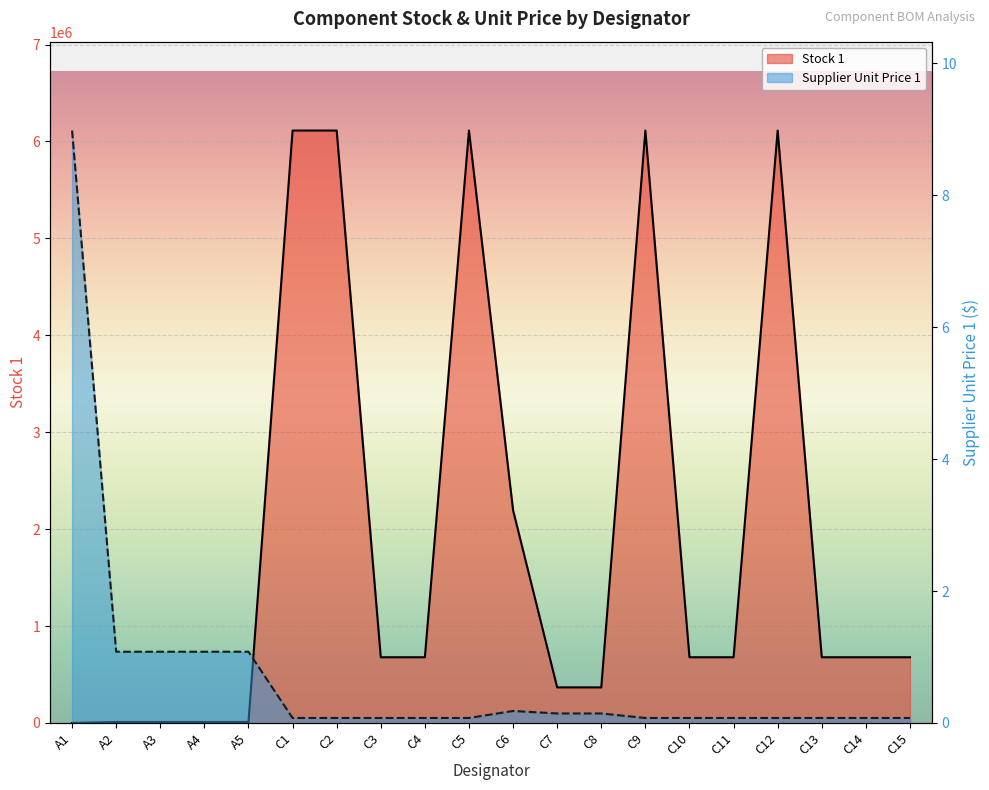

Which series has the largest total across all categories?

Stock 1